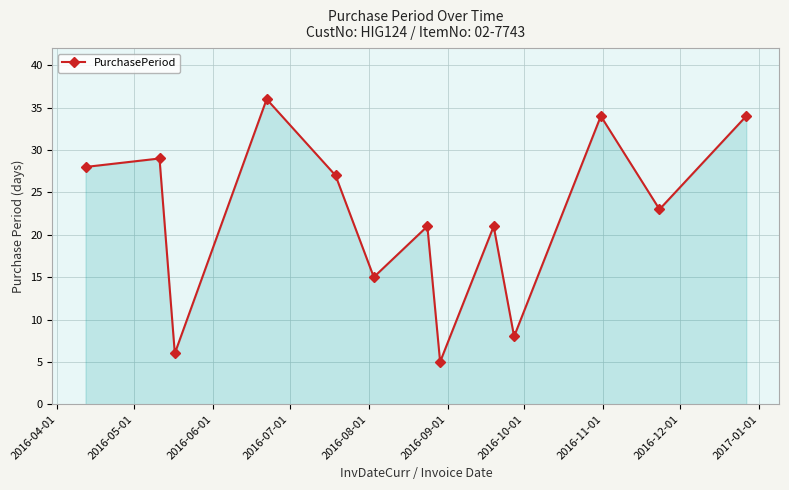

What is the smallest value displayed?

5